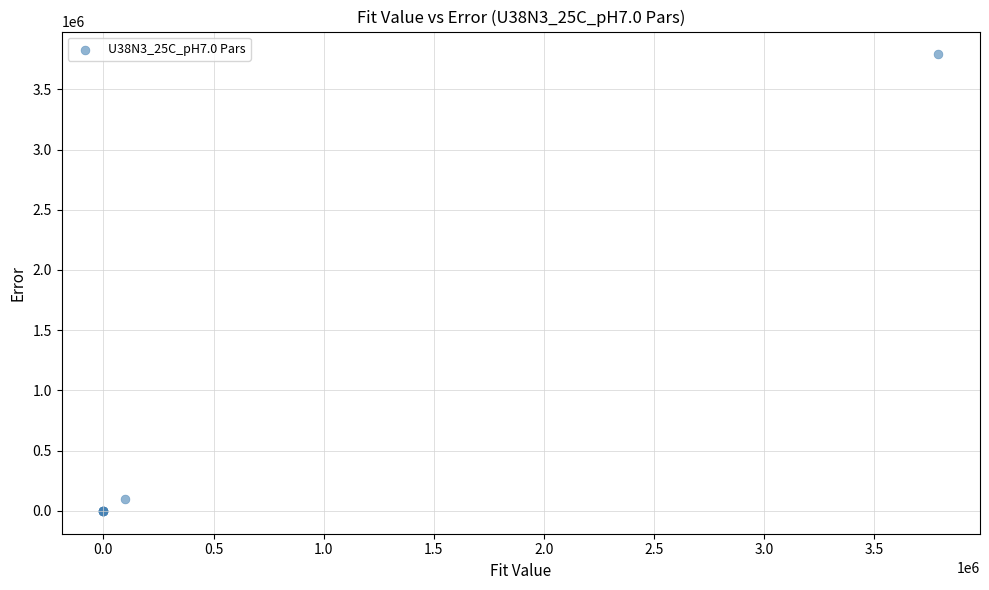

What Y value in the scatter plot is closest to 1895000?

100000.0